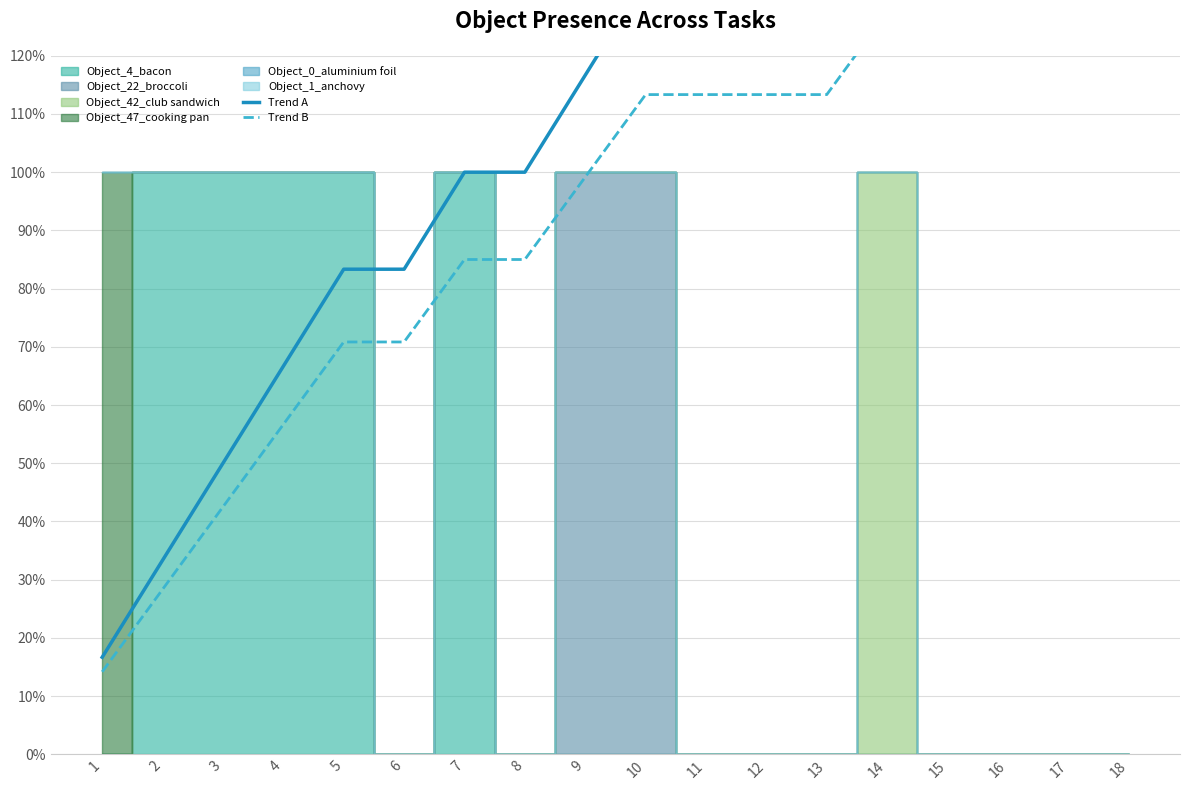

What is the minimum value for Trend A?

0.2